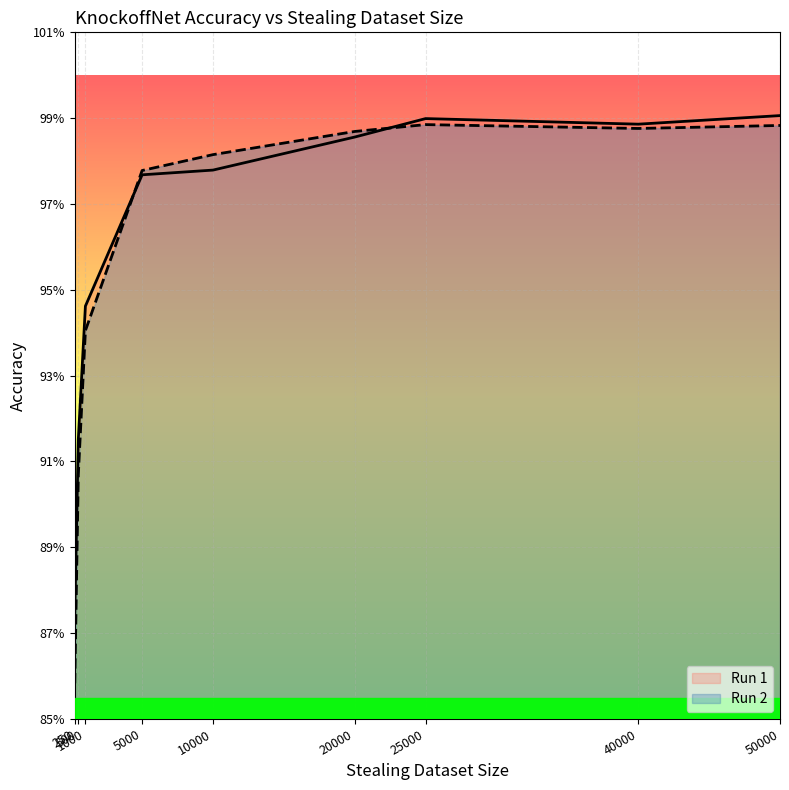

Reading left to right, list all the values displayed in this chart.

Run 1: 0.9	0.9	0.9	1.0	1.0	1.0	1.0	1.0	1.0
Run 2: 0.9	0.9	0.9	1.0	1.0	1.0	1.0	1.0	1.0